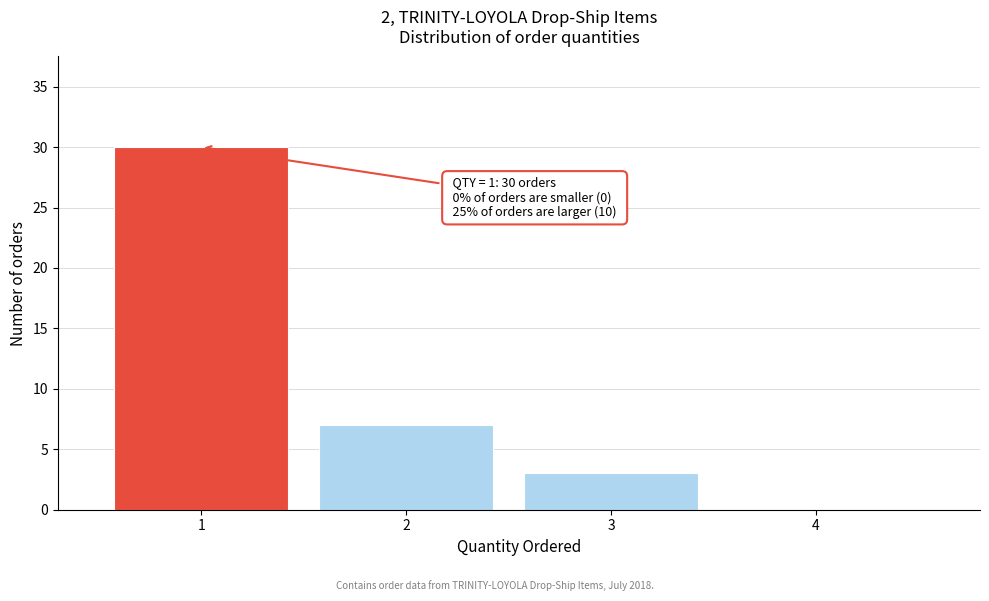

Over which range of the x-axis is the bar tallest?

0.5 to 1.5